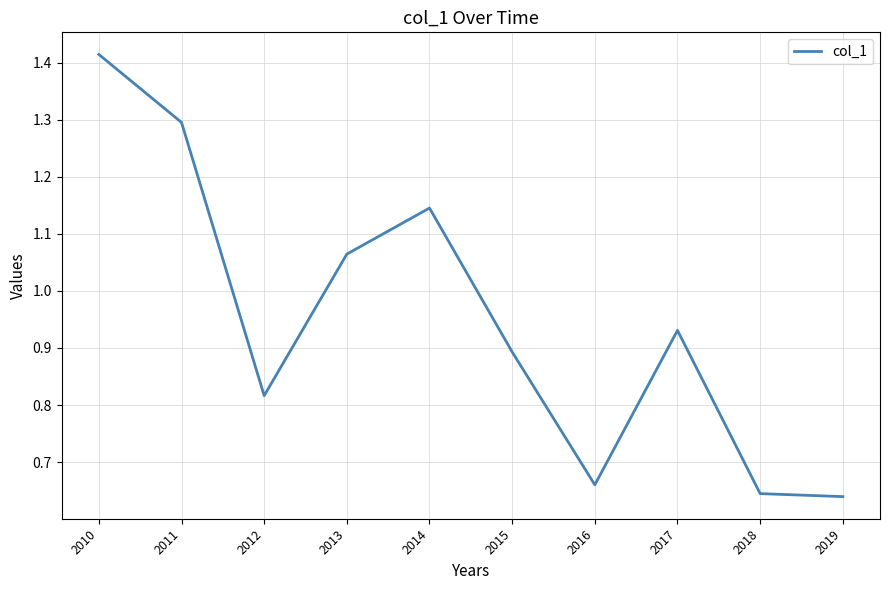

Where is the first local maximum?

2014